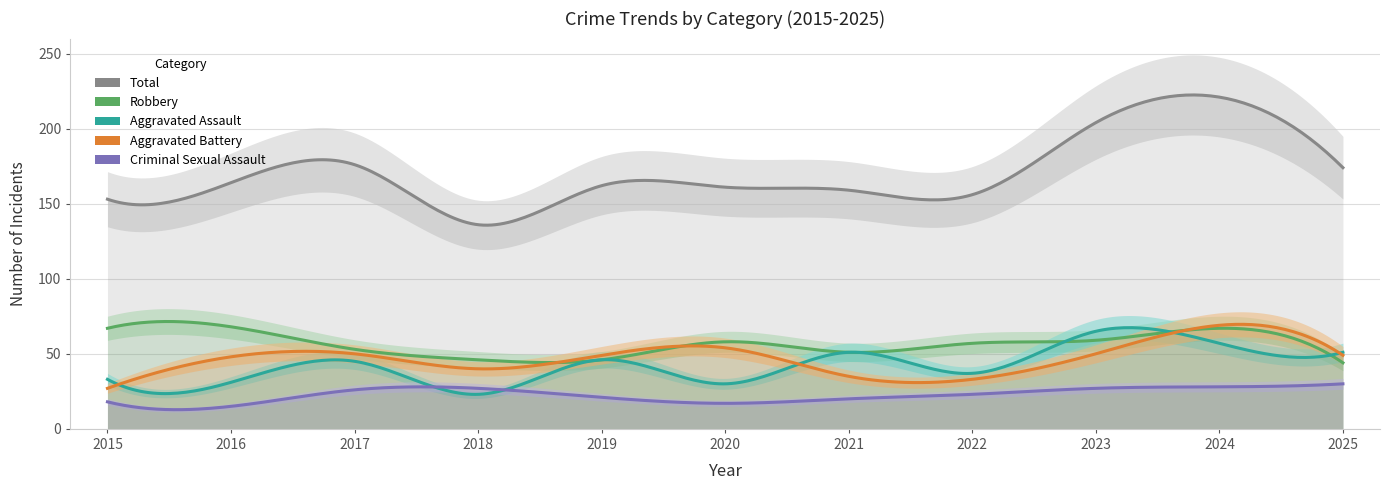

True or false: Aggravated Battery and Criminal Sexual Assault cross at least once.

False